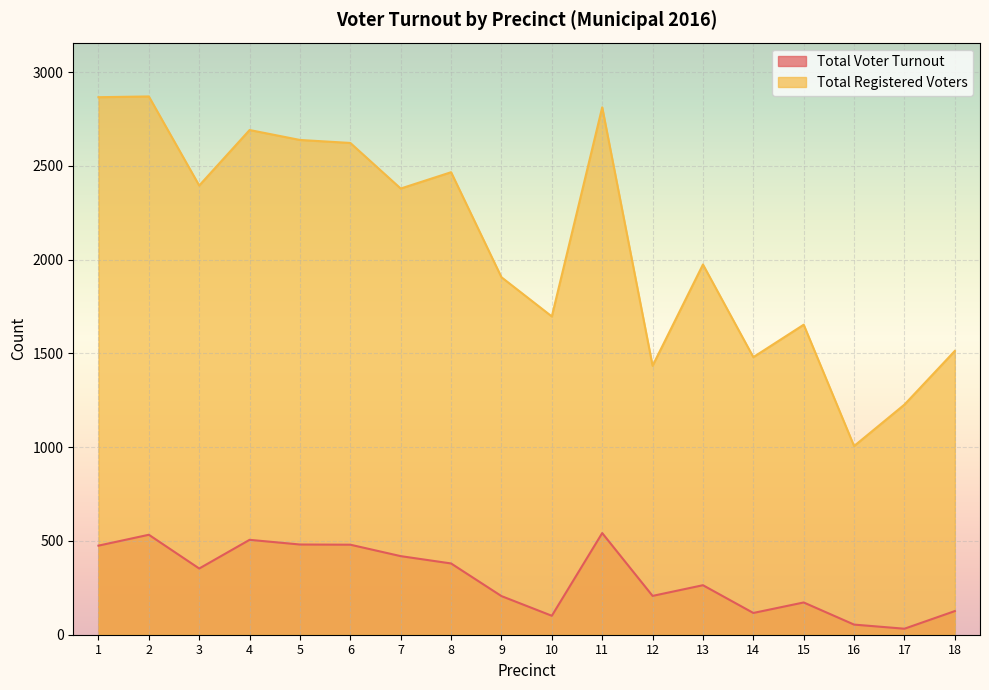

How many values in the Total Registered Voters series exceed 2379?

8